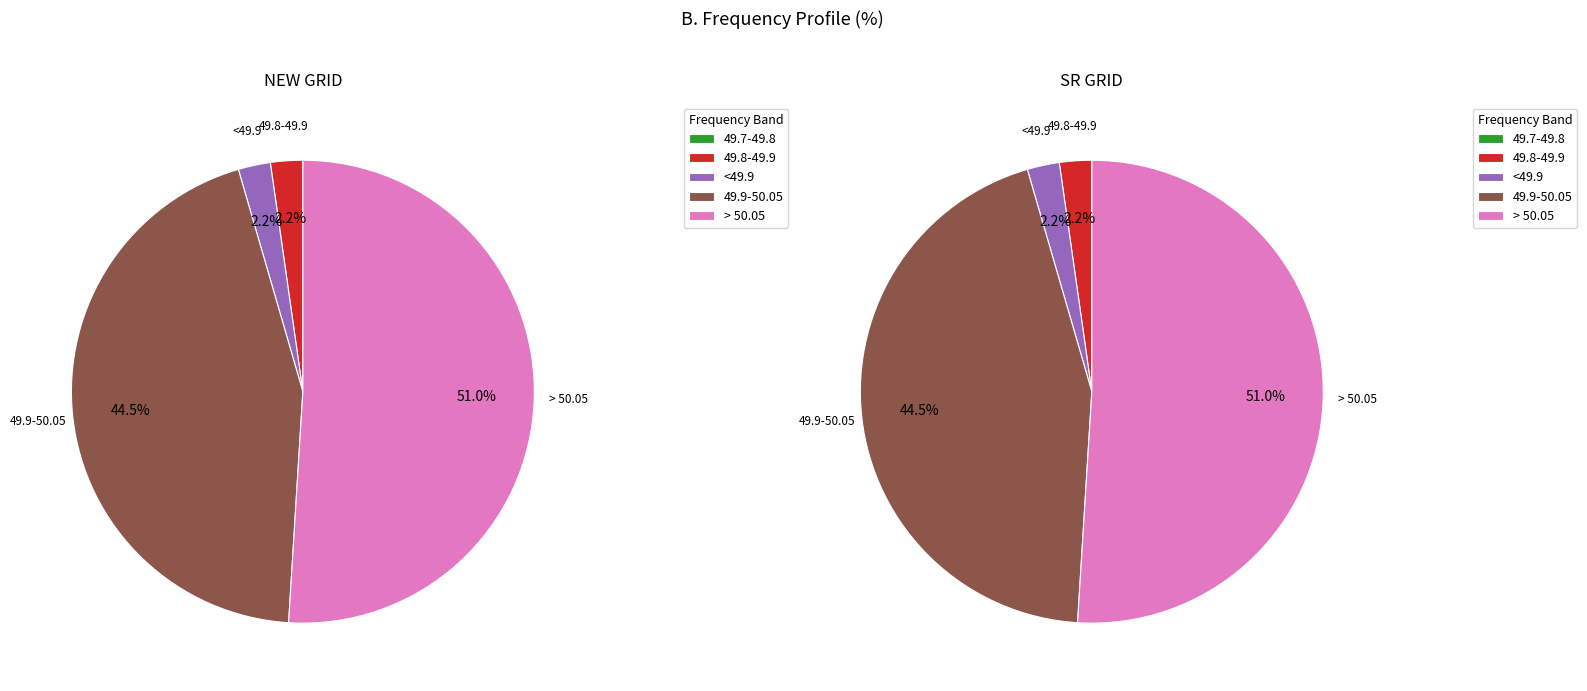

True or false: <49.7 accounts for 0% of the total.

True